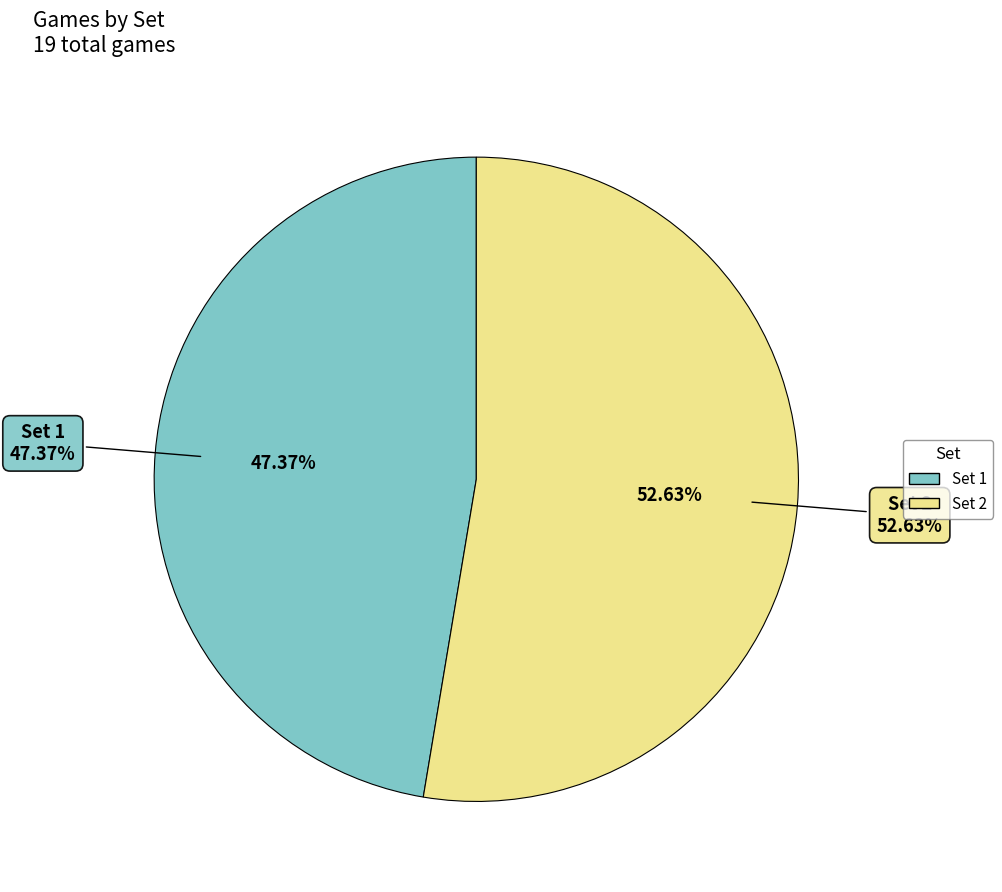

To the nearest percent, what is the difference between the Set 2 and Set 1 slice percentages?

5%